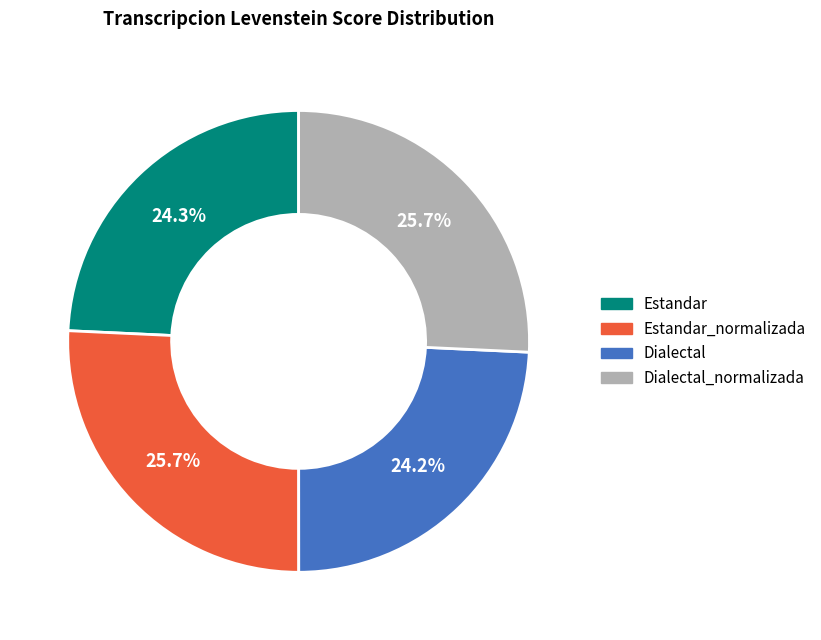

Does any single category account for the majority?

No